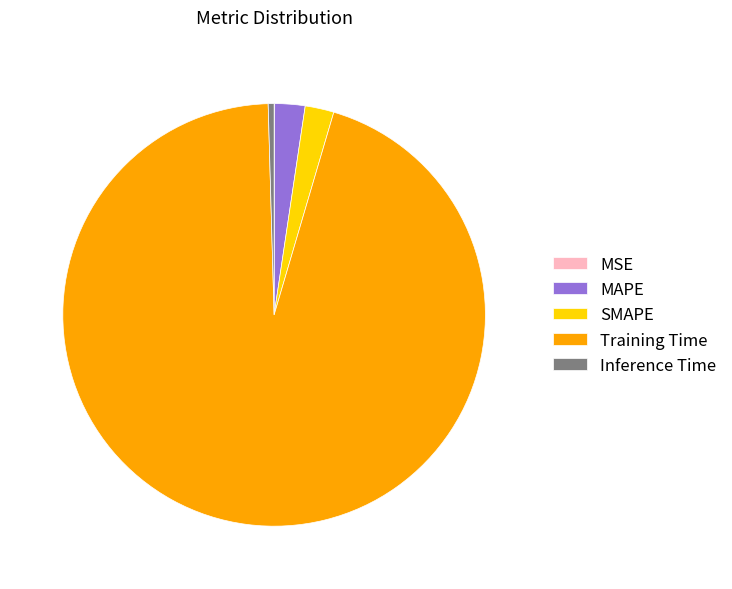

What is the largest slice in the pie chart?

Training Time